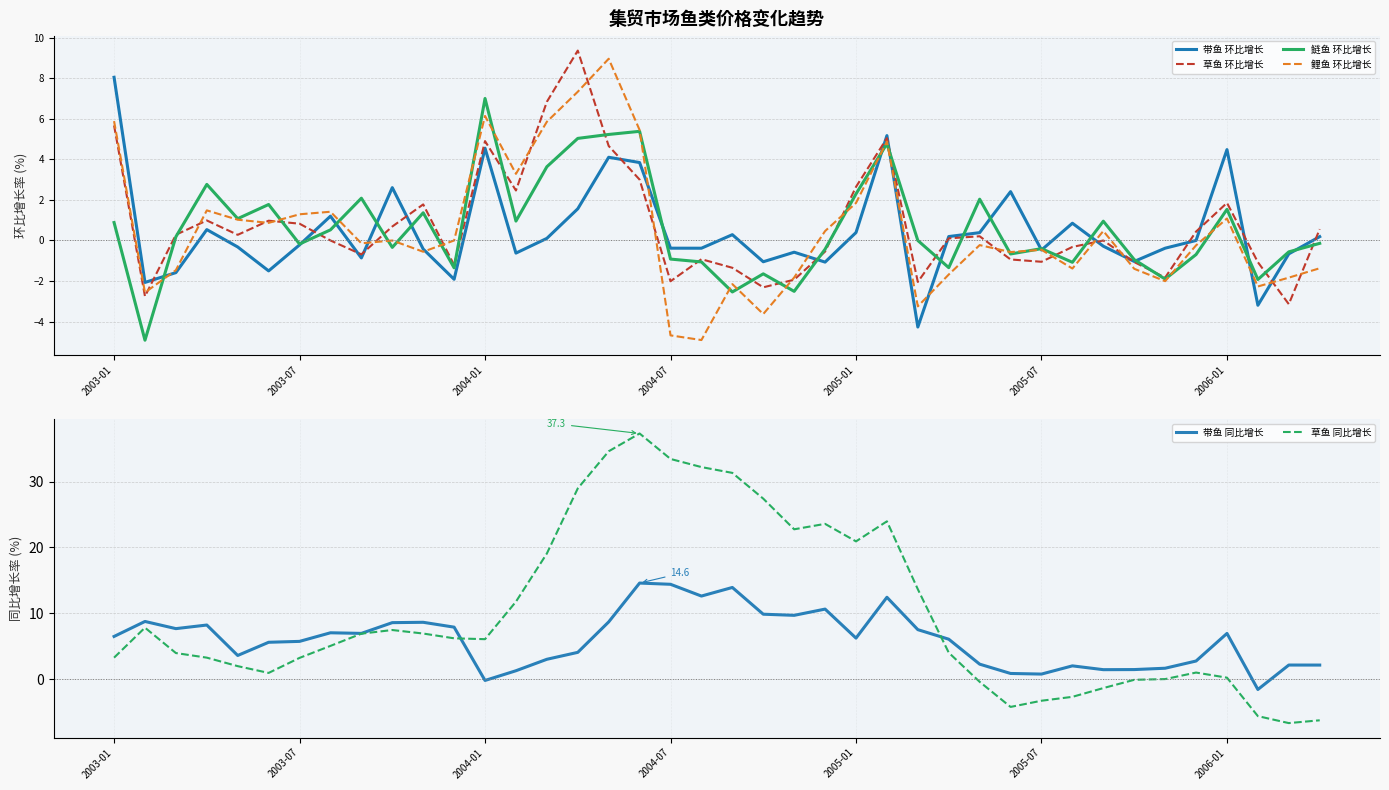

What are all the series names shown in the legend?

带鱼 环比增长, 草鱼 环比增长, 鲢鱼 环比增长, 鲤鱼 环比增长, 带鱼 同比增长, 草鱼 同比增长